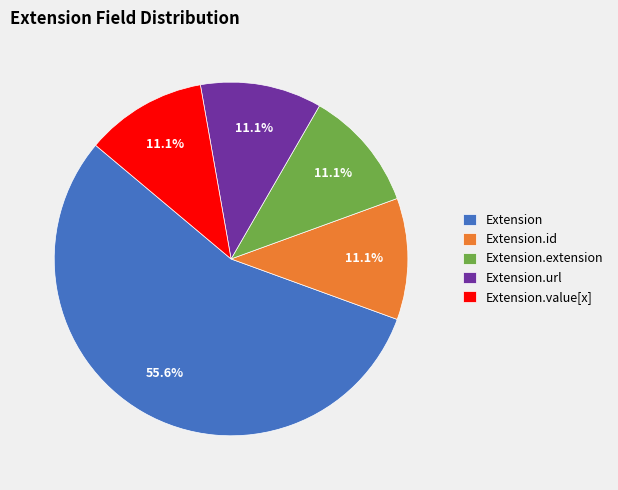

How many segments does this pie chart have?

5